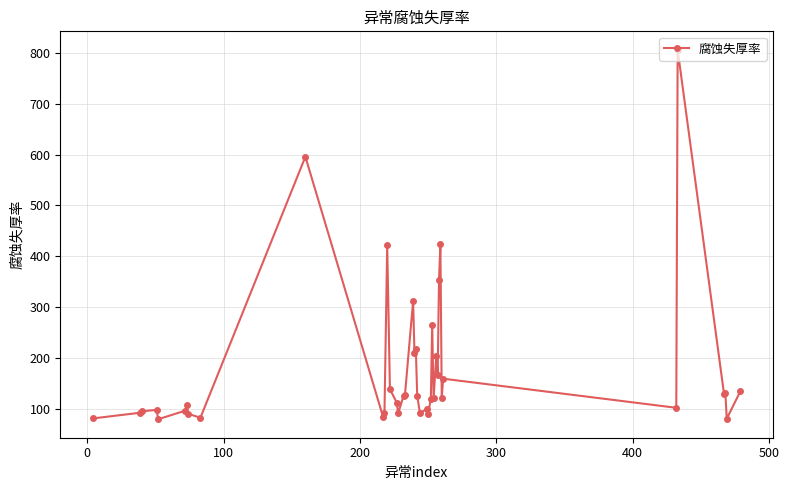

True or false: the data has more than 2 interior local peaks.

True